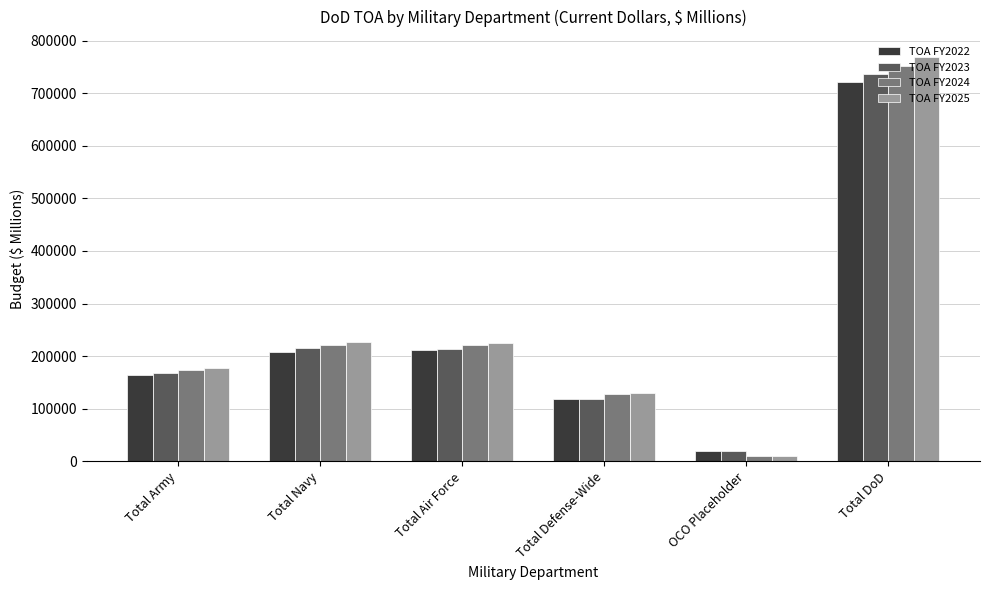

What is the difference between the TOA FY2025 values at Total DoD and Total Navy?

541505